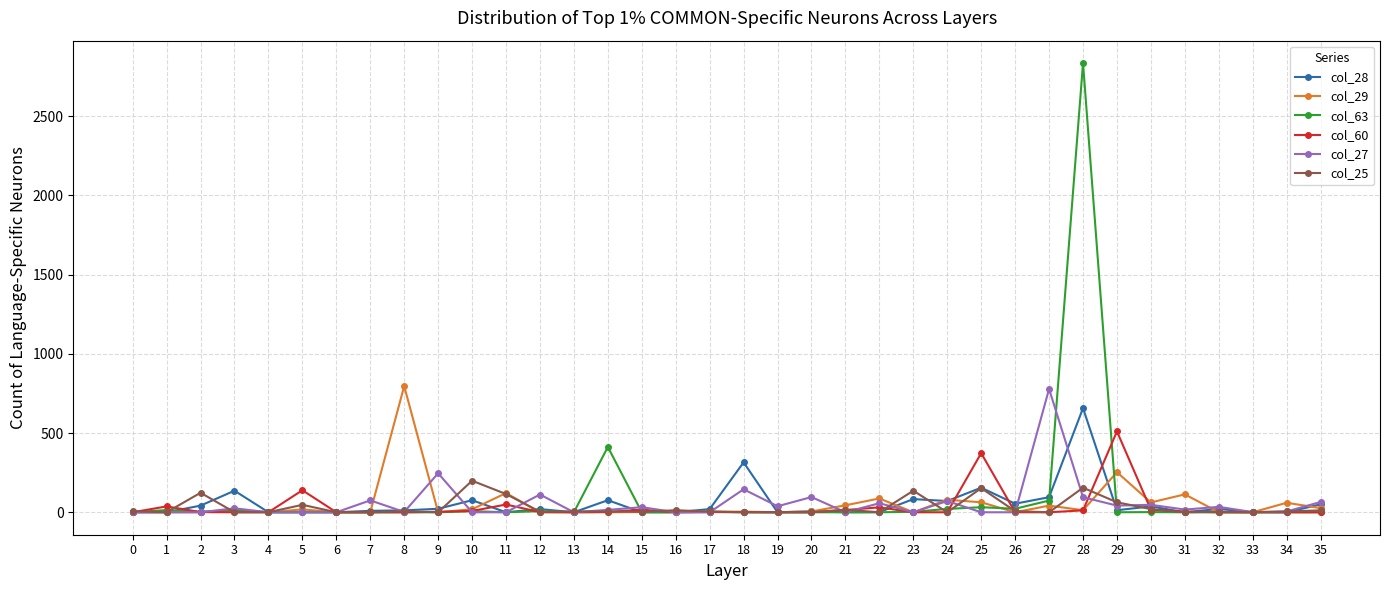

What is the sum of all col_60 values?

1218